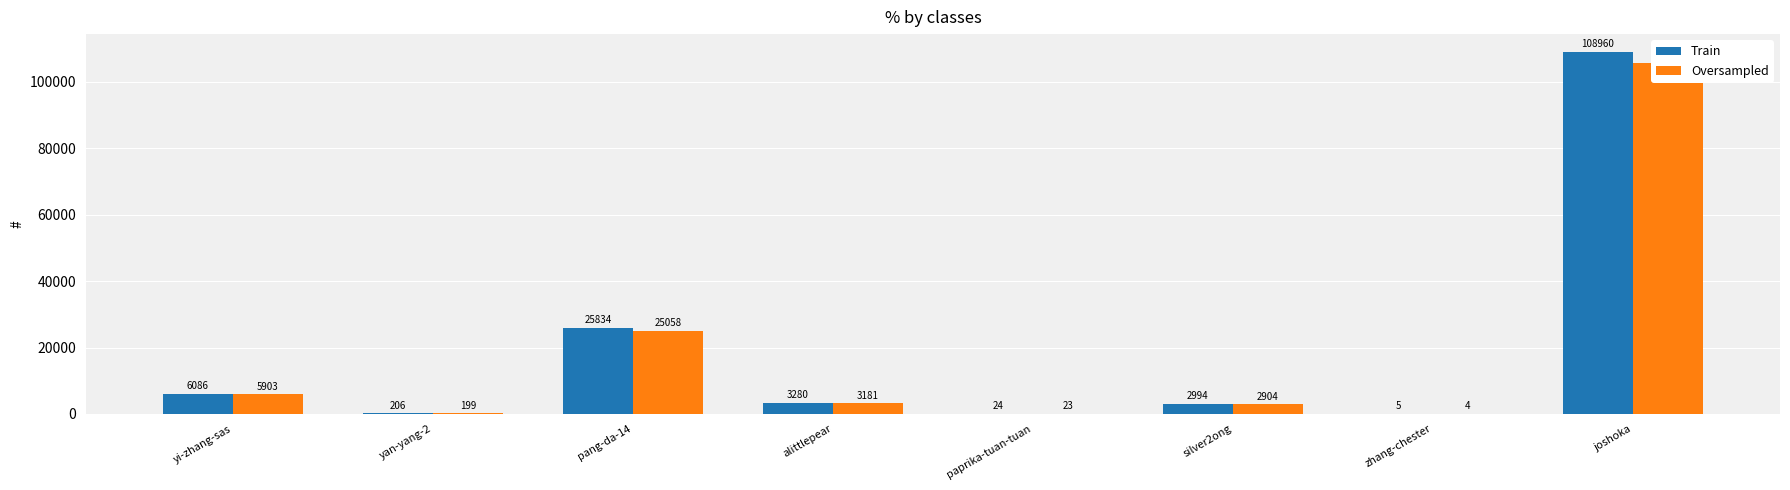

What is the lowest value of the Train series?

5